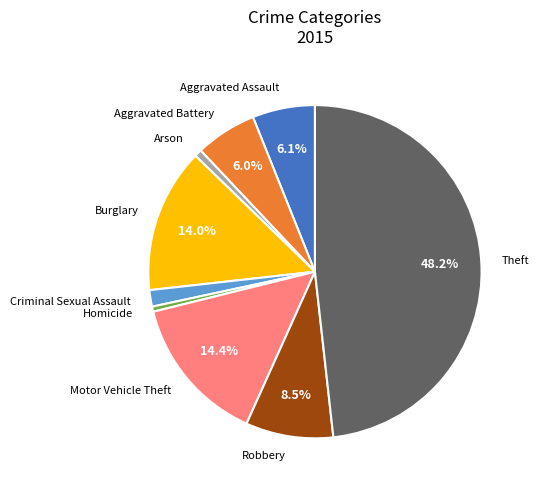

To the nearest percent, what percentage of the pie is Theft?

48%